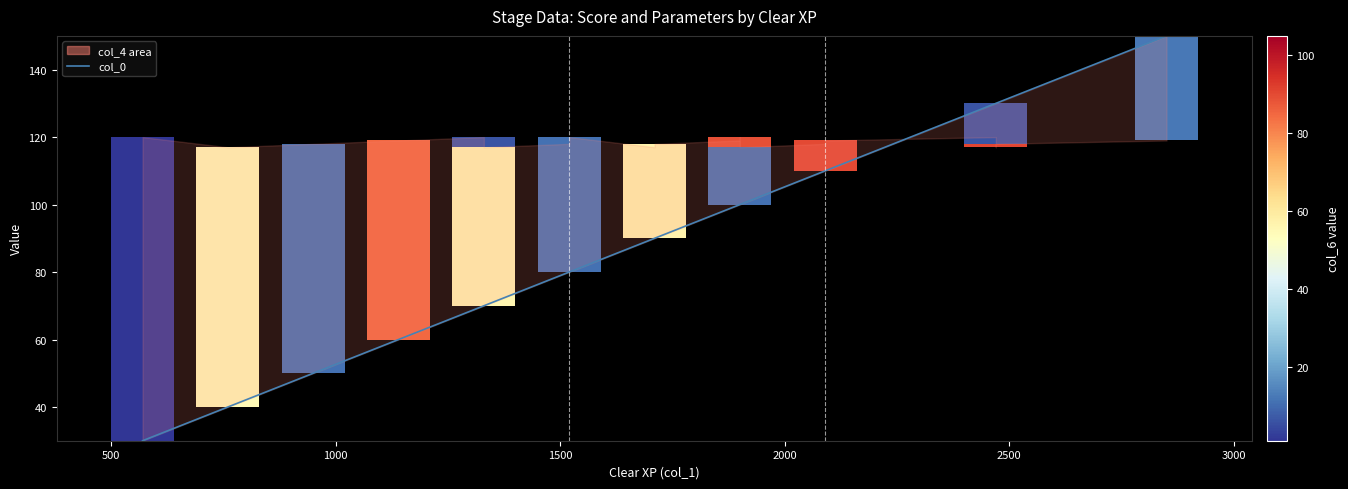

How many categories are shown in the chart?

20